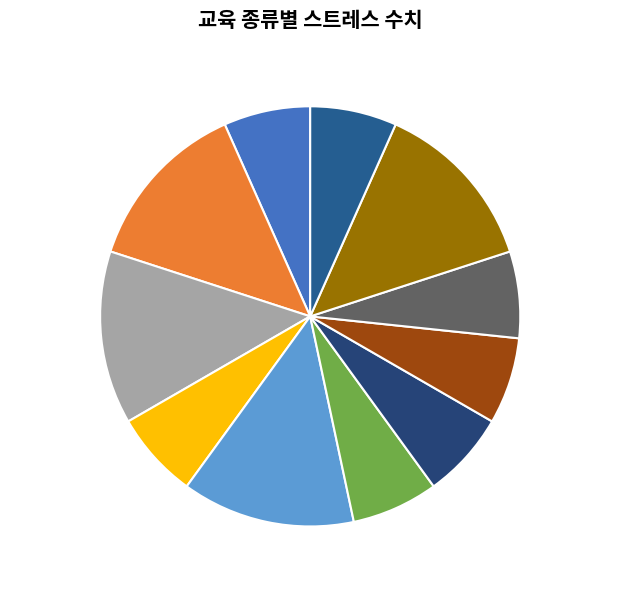

True or false: 음악(Music) accounts for 17% of the total.

False